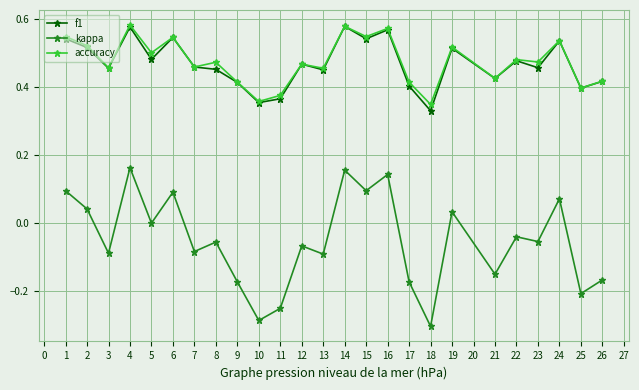

Is the value of accuracy at 3 greater than the value of kappa at 6?

Yes